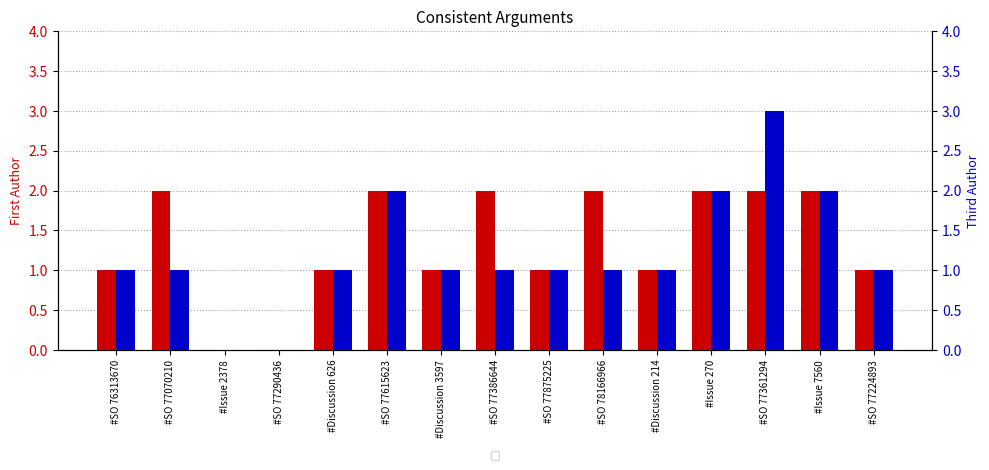

Reading left to right, what are all the values shown in this chart?

First Author: #SO 76313670=1	#SO 77070210=2	#Issue 2378=0	#SO 77290436=0	#Discussion 626=1	#SO 77615623=2	#Discussion 3597=1	#SO 77386644=2	#SO 77875225=1	#SO 78166966=2	#Discussion 214=1	#Issue 270=2	#SO 77361294=2	#Issue 7560=2	#SO 77224893=1
Third Author: #SO 76313670=1	#SO 77070210=1	#Issue 2378=0	#SO 77290436=0	#Discussion 626=1	#SO 77615623=2	#Discussion 3597=1	#SO 77386644=1	#SO 77875225=1	#SO 78166966=1	#Discussion 214=1	#Issue 270=2	#SO 77361294=3	#Issue 7560=2	#SO 77224893=1